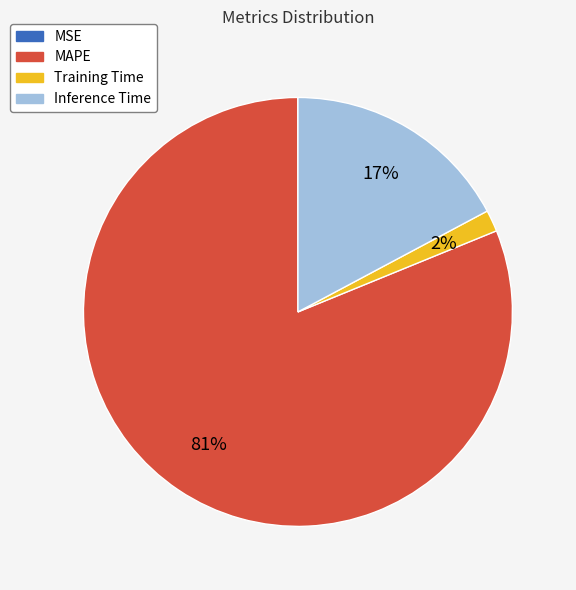

Which has a higher value, Training Time or Inference Time?

Inference Time